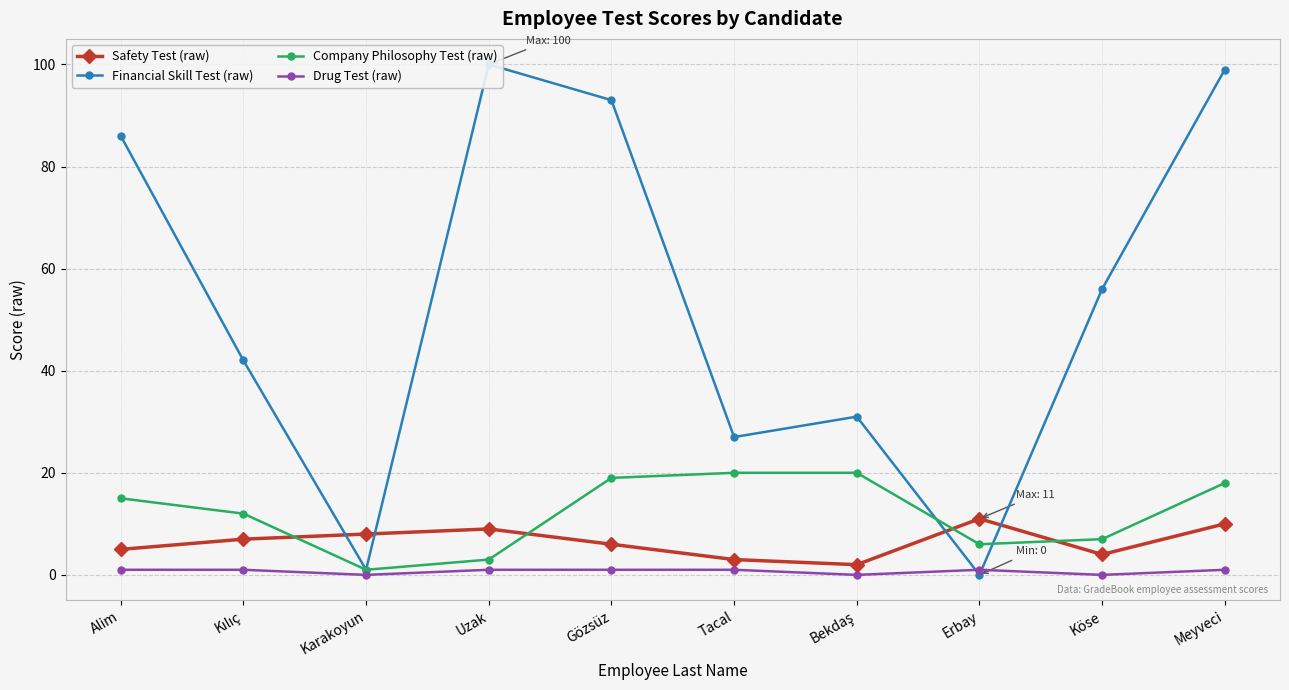

Reading left to right, what are all the values shown in this chart?

Safety Test (raw): 5	7	8	9	6	3	2	11	4	10
Financial Skill Test (raw): 86	42	1	100	93	27	31	0	56	99
Company Philosophy Test (raw): 15	12	1	3	19	20	20	6	7	18
Drug Test (raw): 1	1	0	1	1	1	0	1	0	1